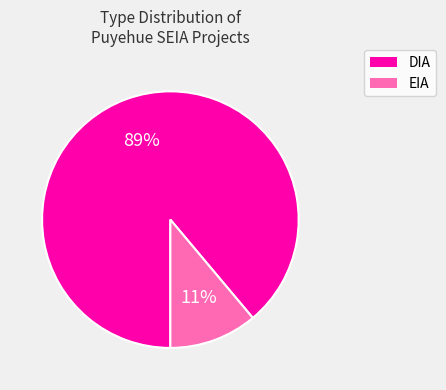

How many segments does this pie chart have?

2